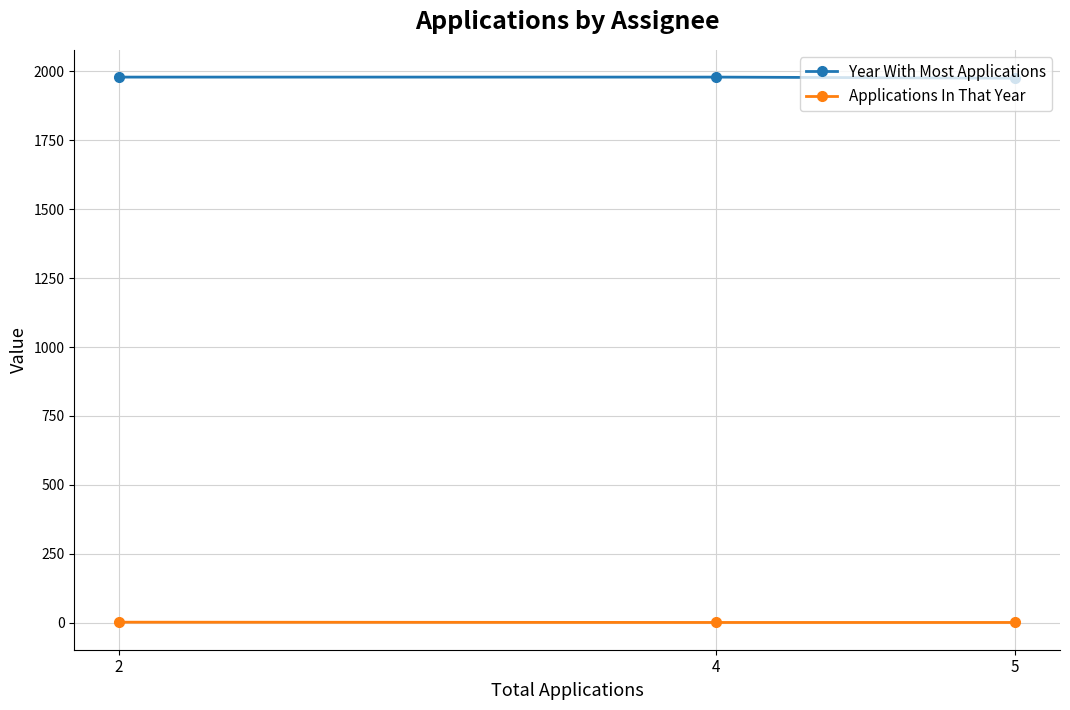

Is the value of Applications In That Year at 4 greater than the value of Year With Most Applications at 4?

No